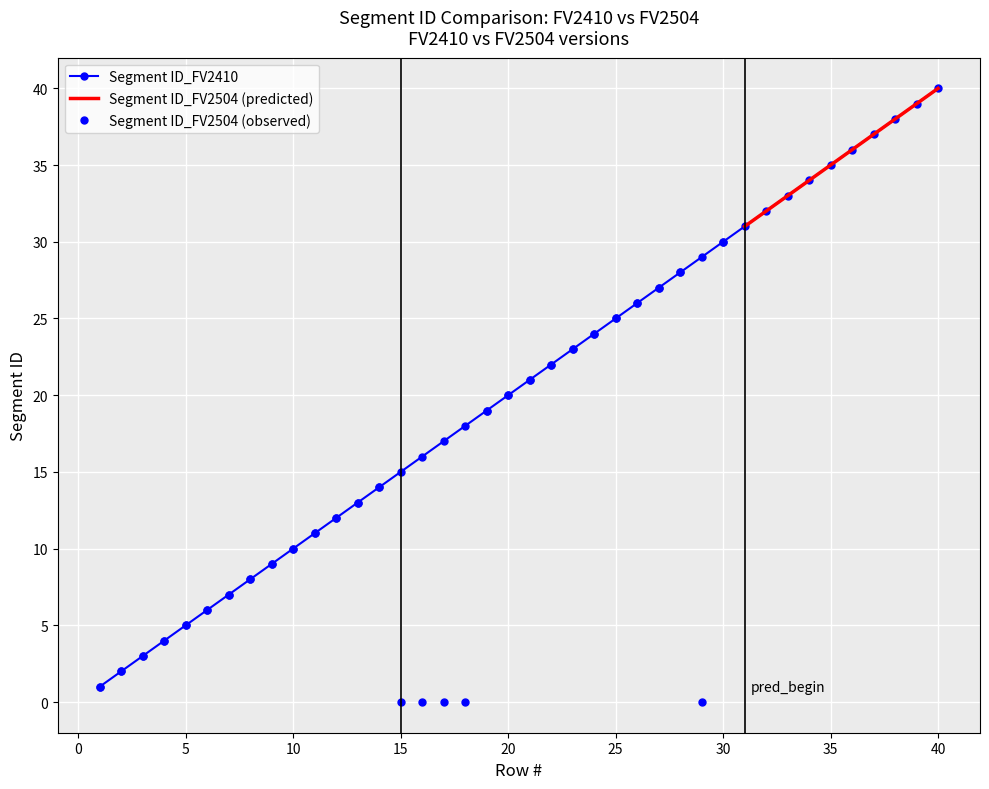

Where does the data first go above 21?

22